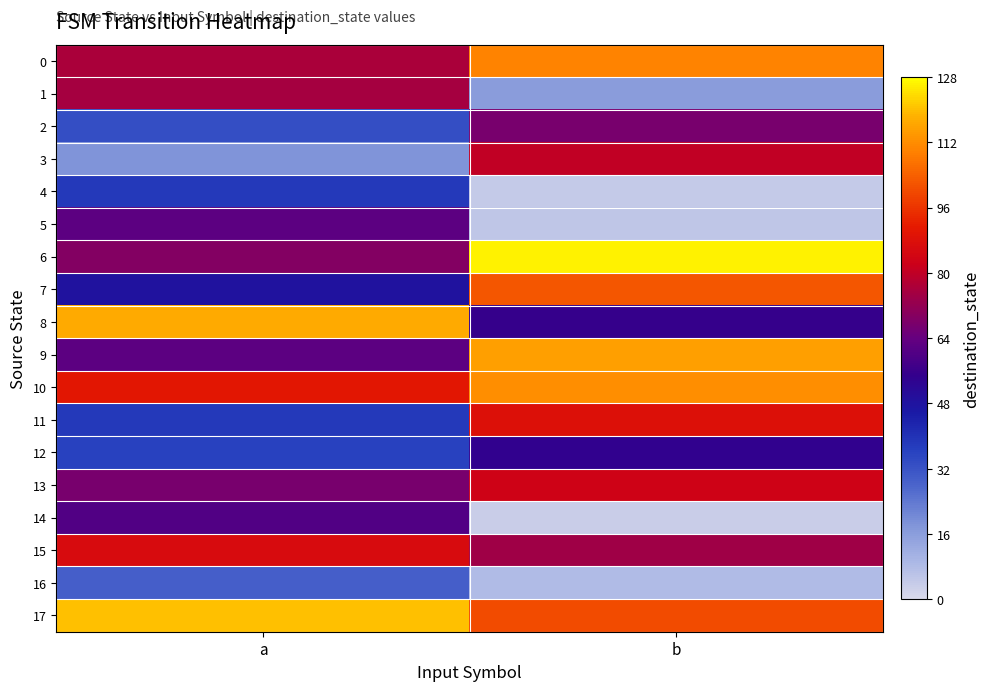

Reading right to left, list all the values displayed in this chart.

0: b=110	a=76
1: b=16	a=75
2: b=67	a=33
3: b=80	a=18
4: b=4	a=38
5: b=5	a=62
6: b=126	a=69
7: b=102	a=48
8: b=55	a=117
9: b=115	a=62
10: b=112	a=90
11: b=88	a=38
12: b=54	a=36
13: b=83	a=67
14: b=3	a=60
15: b=74	a=86
16: b=8	a=29
17: b=100	a=120